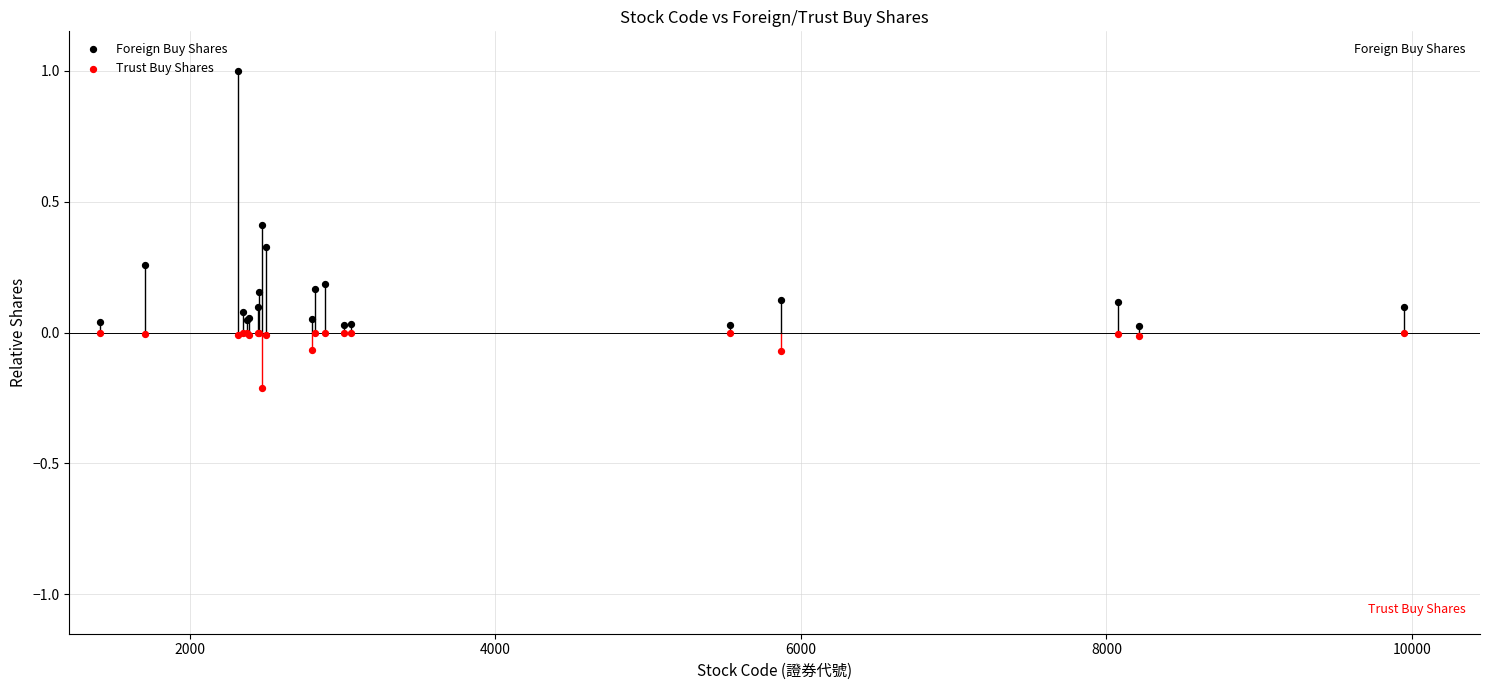

What is the X range (max minus min) for the scatter plot?

8531.0